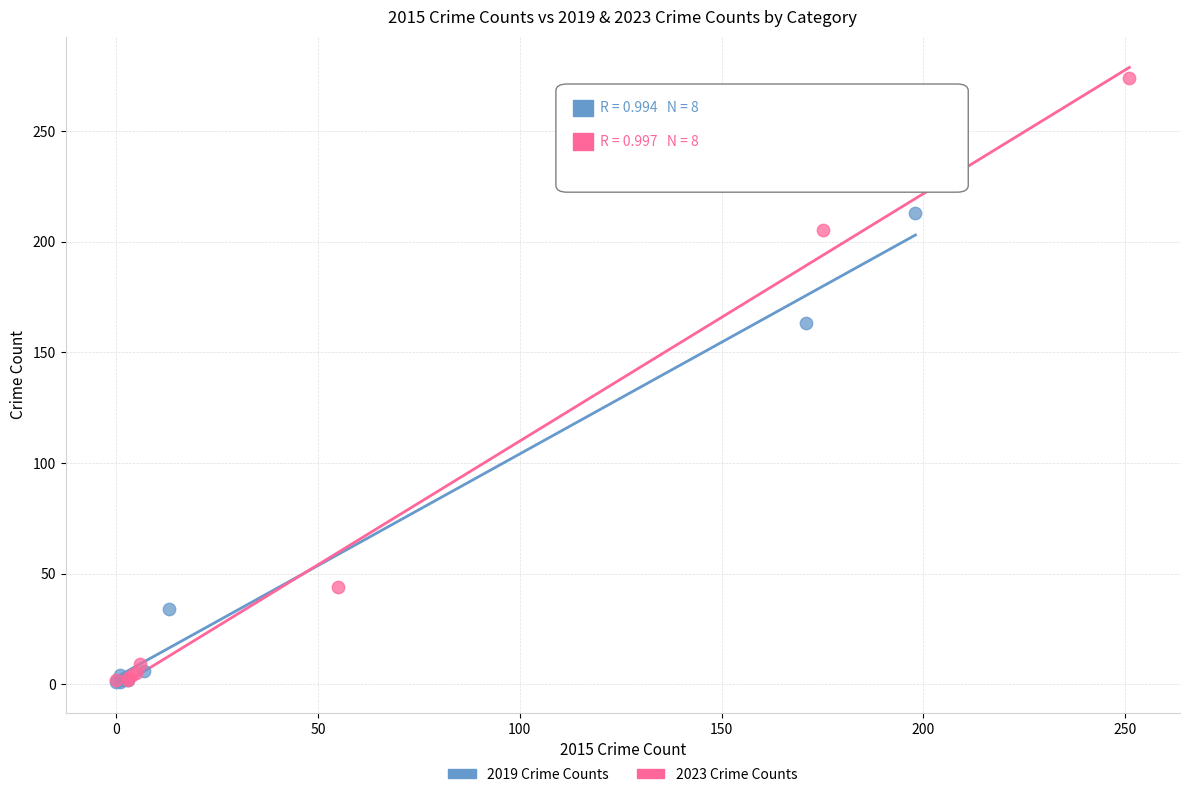

Which series reaches the maximum Y coordinate?

2023 Crime Counts